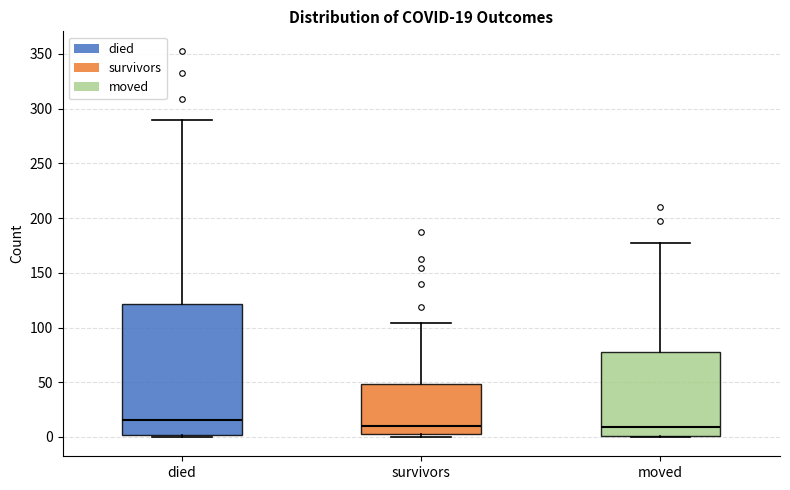

Which box is the tallest, from its lower edge to its upper edge?

died